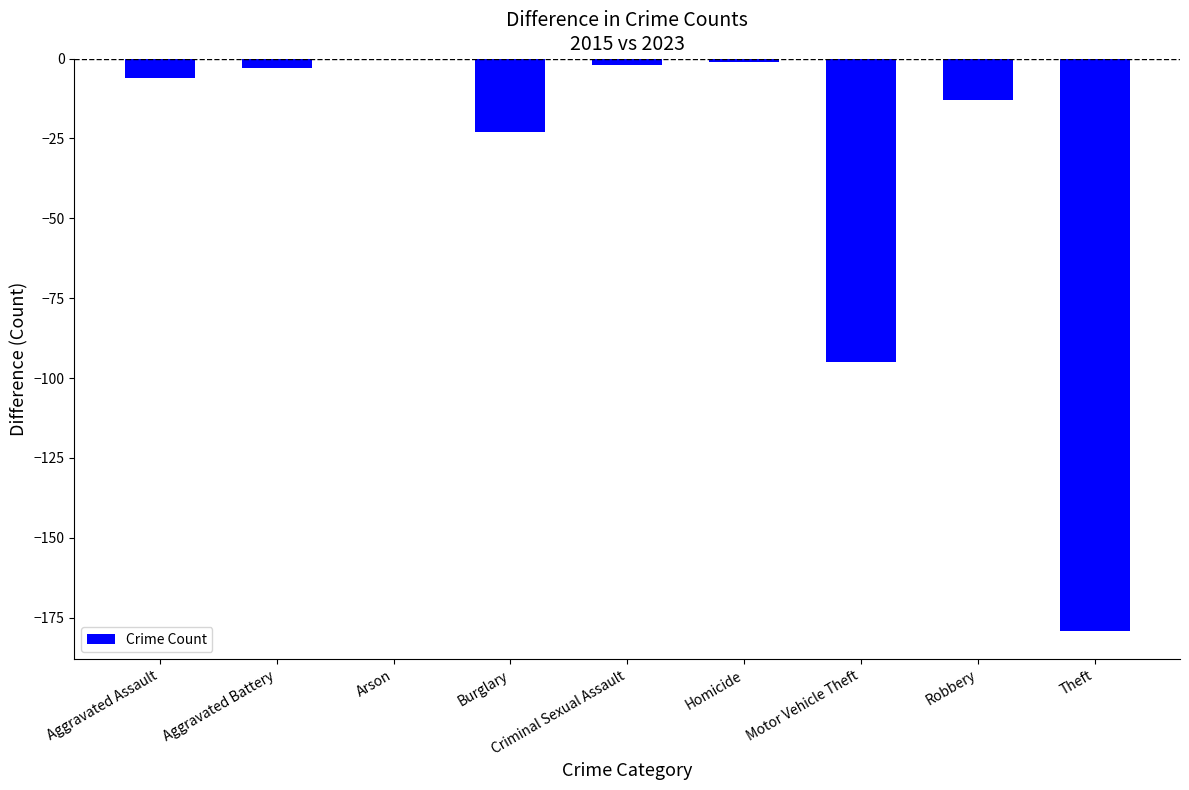

What is the change in value from Aggravated Battery to Arson?

+3